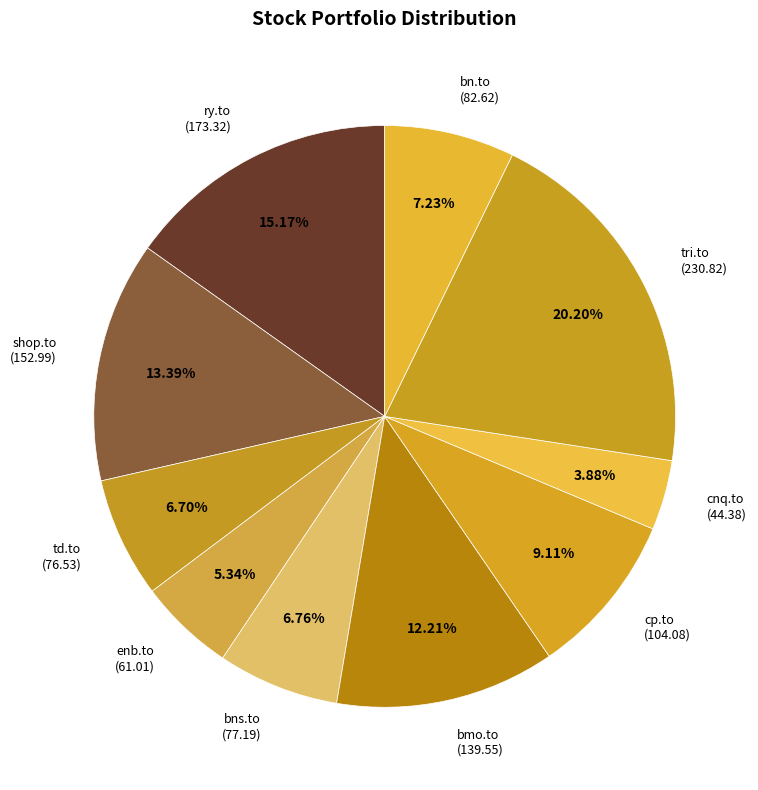

How many slices are in this pie chart?

10